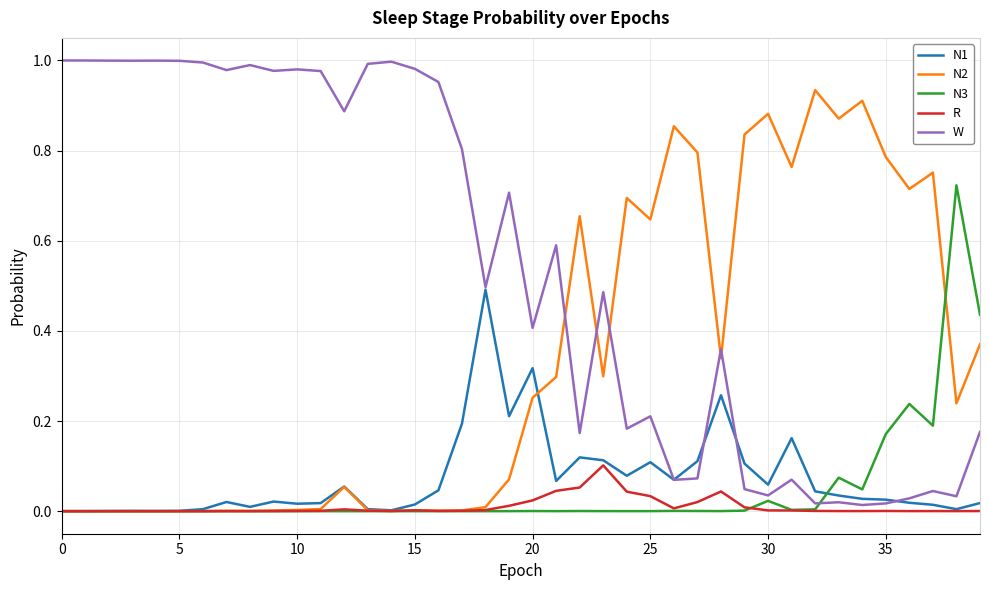

What are all the series names shown in the legend?

N1, N2, N3, R, W